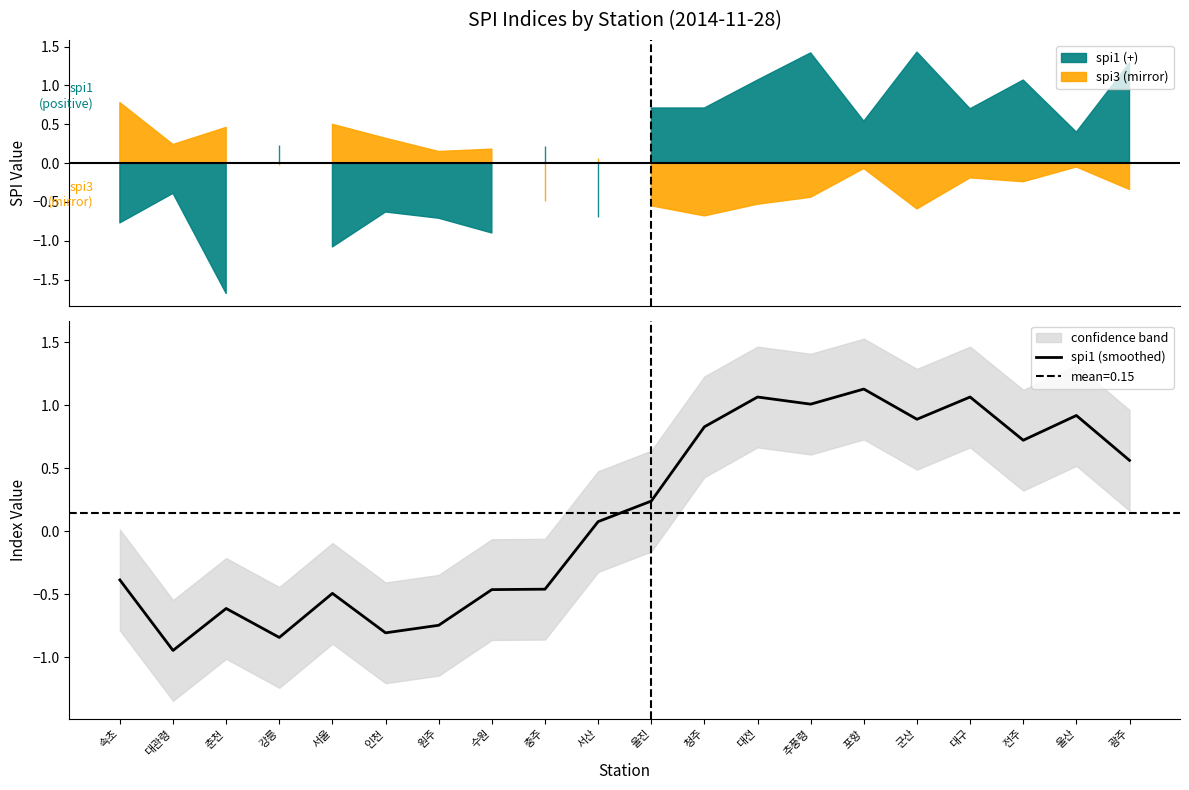

Reading right to left, list all the values displayed in this chart.

0.6	0.9	0.7	1.1	0.9	1.1	1.0	1.1	0.8	0.2	0.1	-0.5	-0.5	-0.7	-0.8	-0.5	-0.8	-0.6	-0.9	-0.4